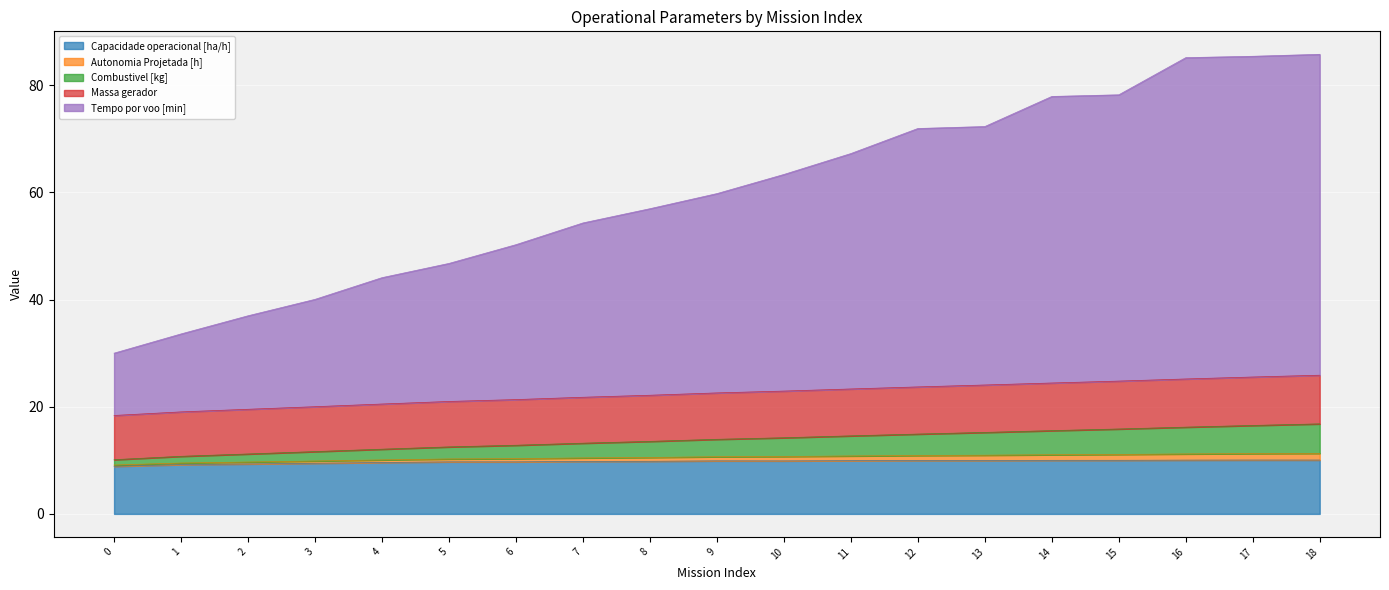

What is the maximum value shown in the chart?

85.8